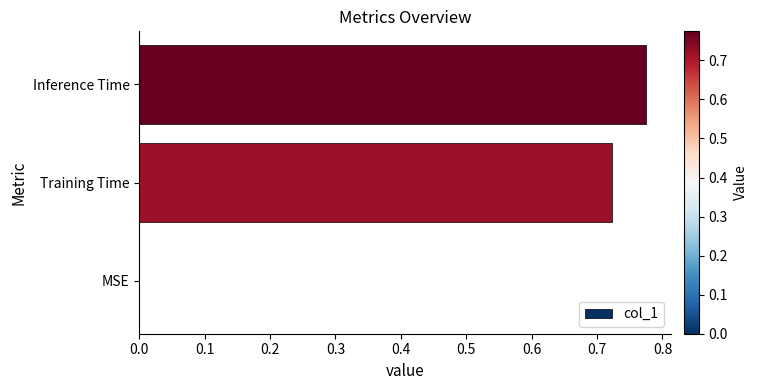

The chart shows a value of 0.4 at Inference Time. True or false?

False